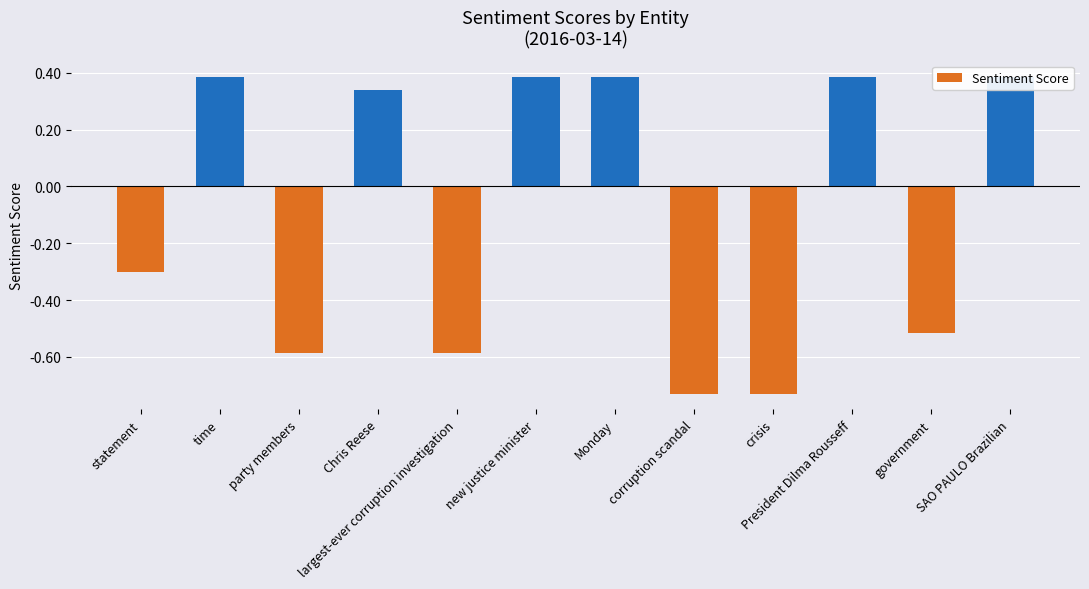

How many negative values are there?

6